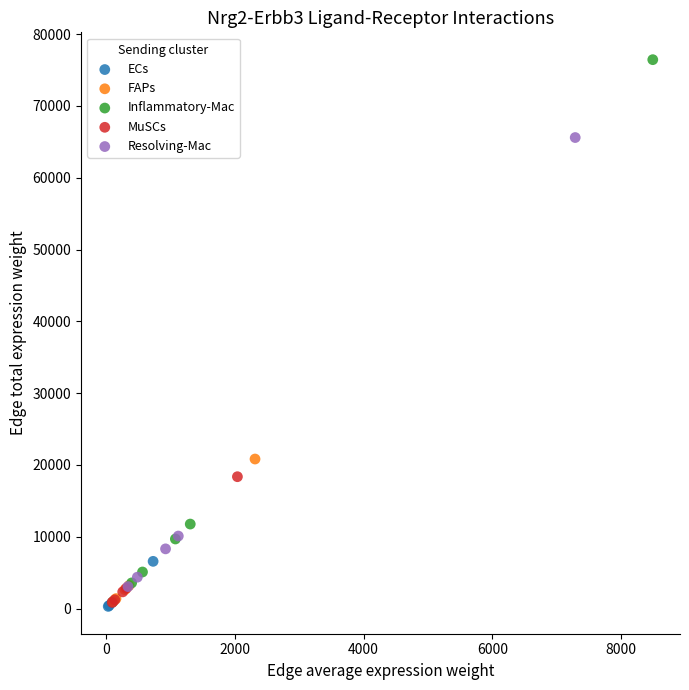

Which series reaches the maximum Y coordinate?

Inflammatory-Mac